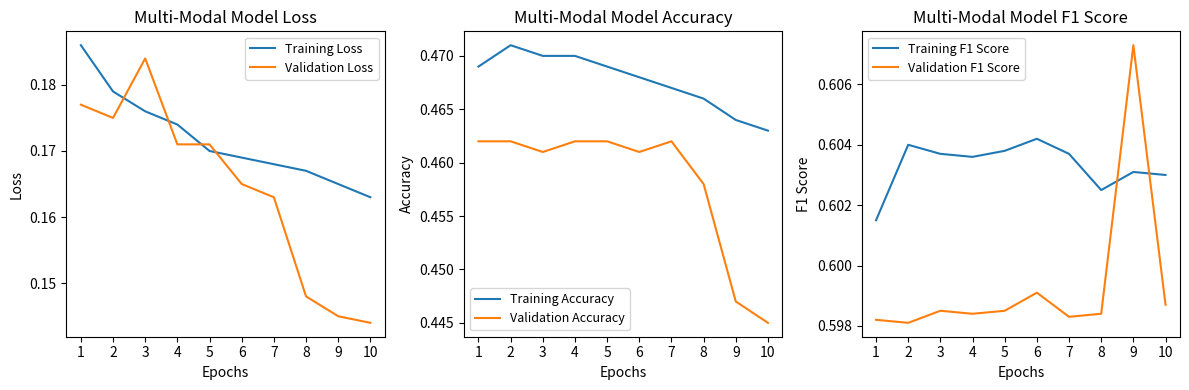

What is the value of the Training Loss point at the 4th from the left?

0.2